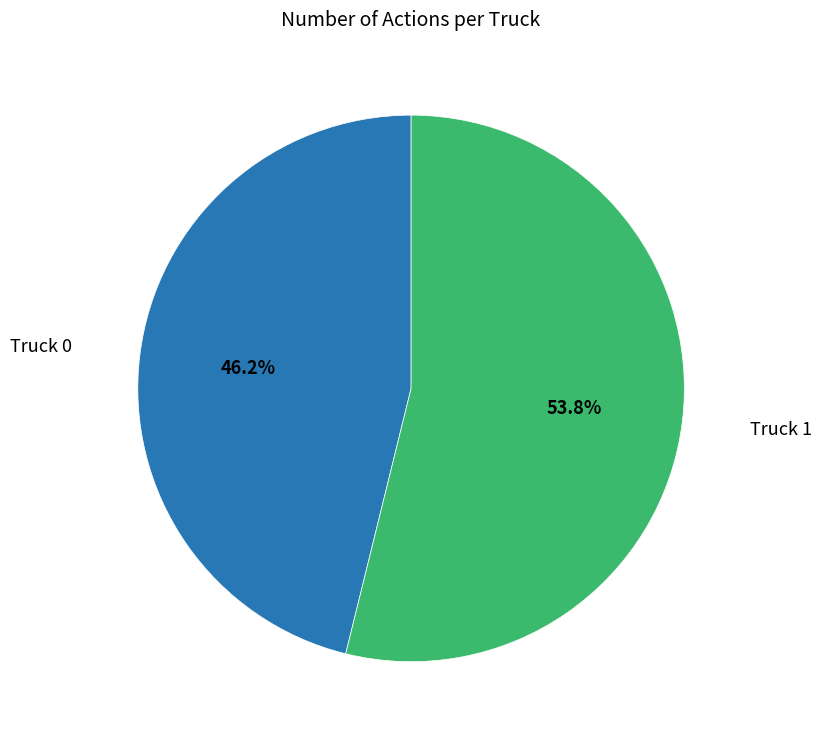

Which has a higher value, Truck 0 or Truck 1?

Truck 1